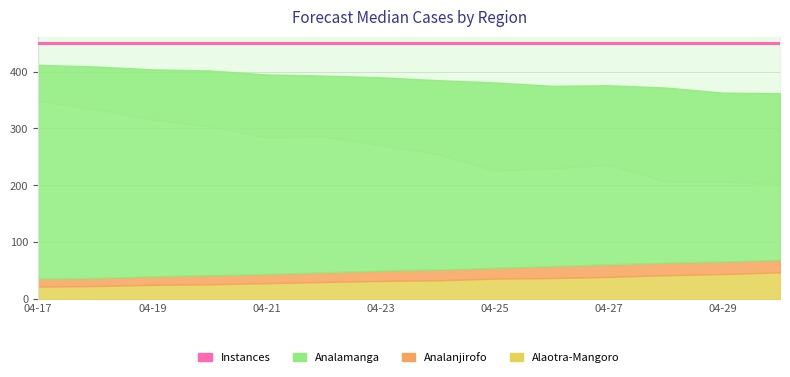

What is the spread (max minus min) of values at 2021-04-17?

424